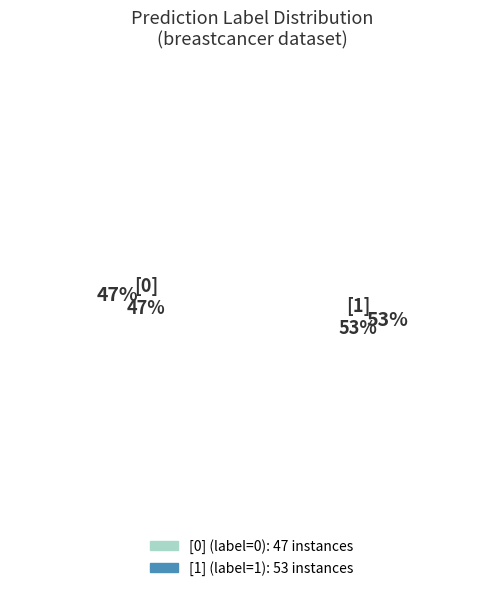

Is there any slice that represents more than half of the pie?

Yes